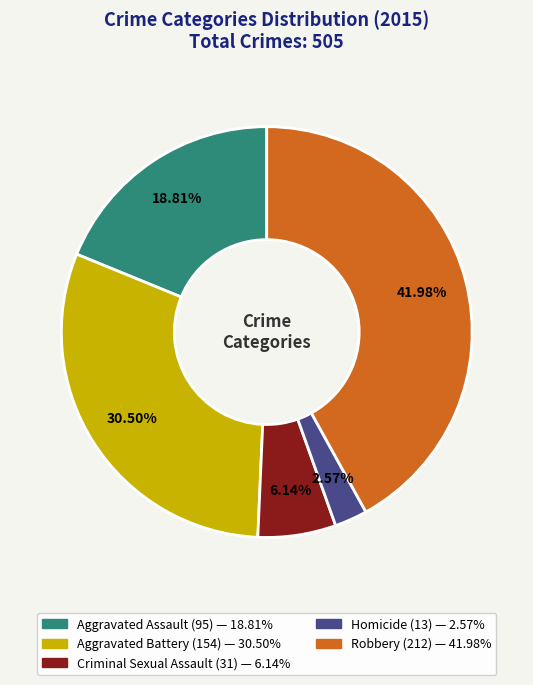

Is Aggravated Assault the majority of the pie?

No